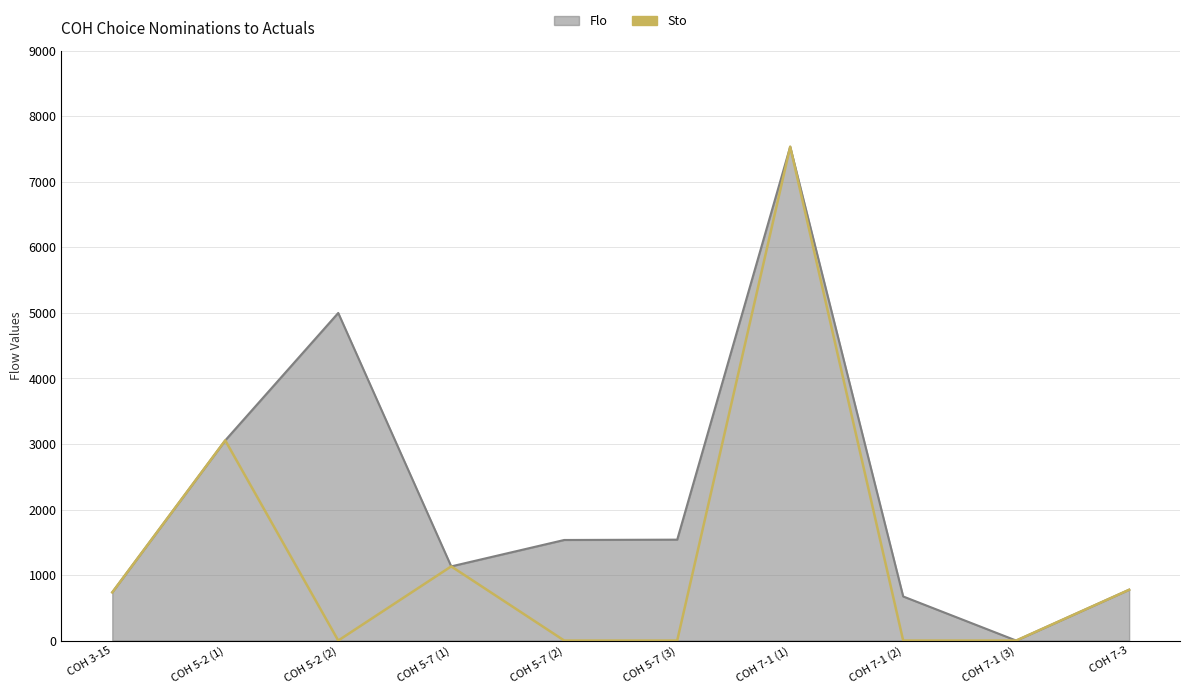

Which series changed the most between COH 5-7 (3) and COH 7-1 (3)?

Flo